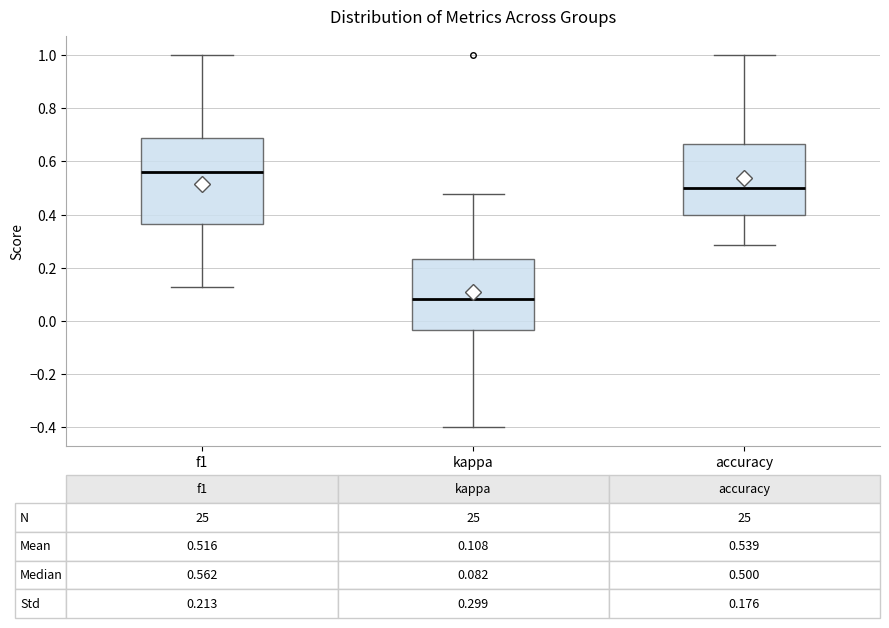

Which box is the tallest, from its lower edge to its upper edge?

f1